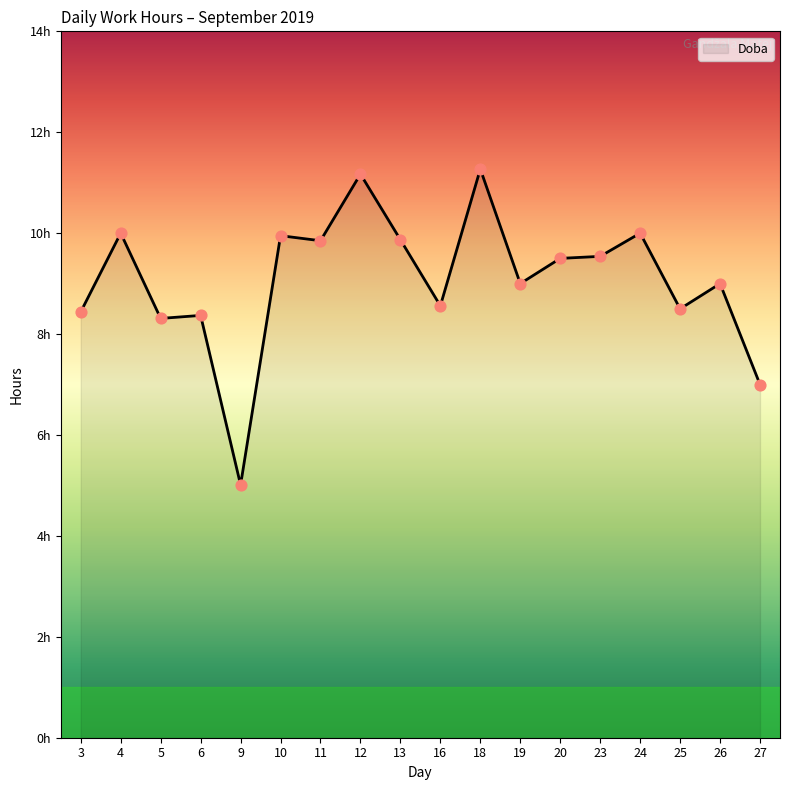

Does the chart have visible grid lines?

No